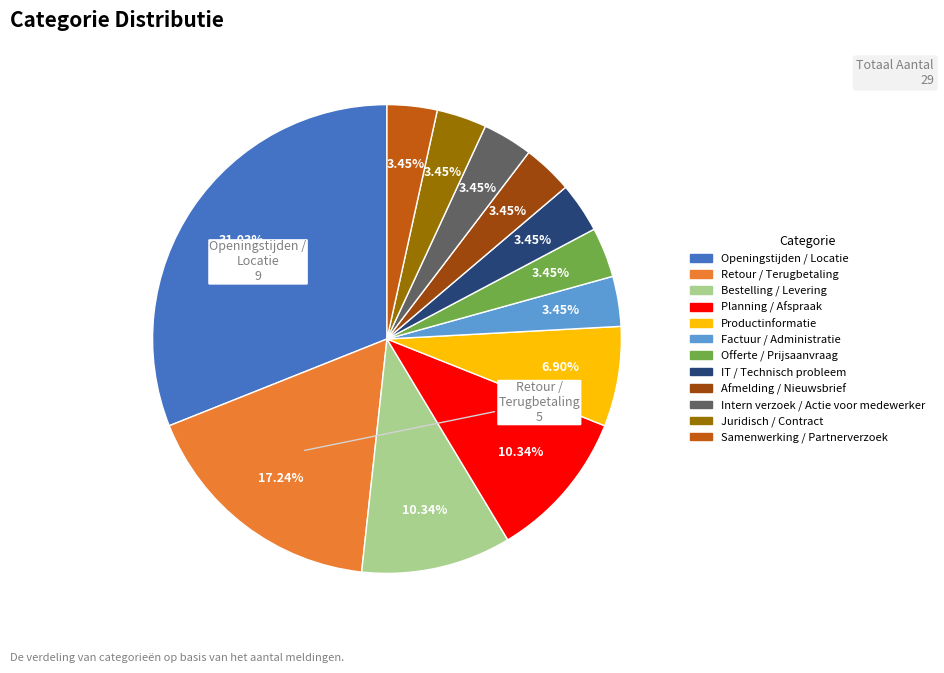

To the nearest percent, what percentage of the pie is IT / Technisch probleem?

3%